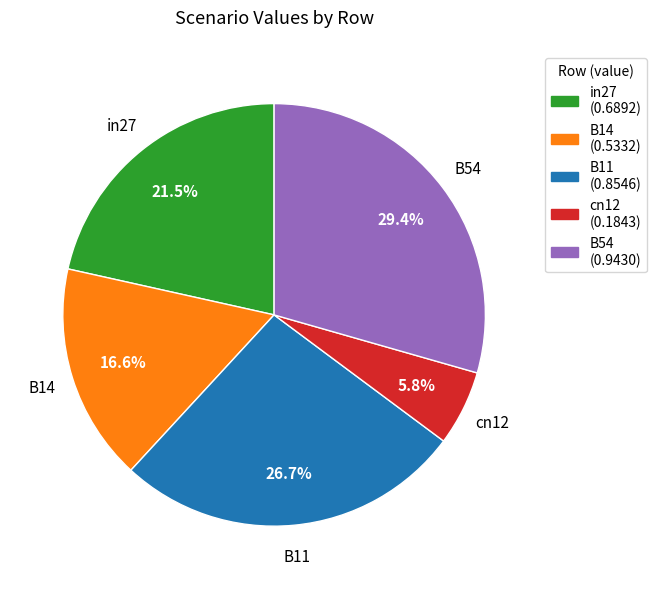

Rank the categories by value from lowest to highest.

cn12, B14, in27, B11, B54